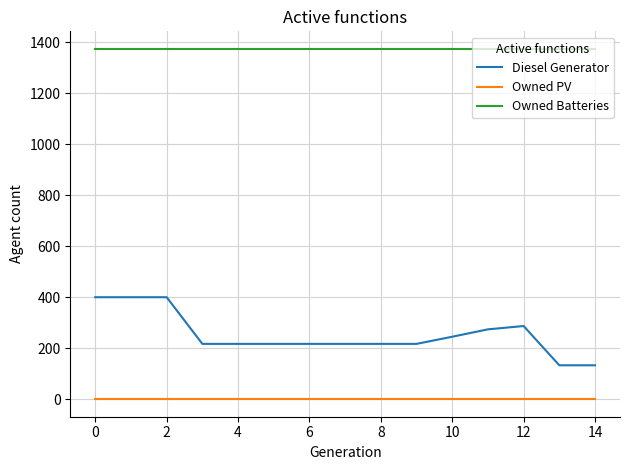

Reading left to right, list all the values displayed in this chart.

Diesel Generator: 400.0	400.0	400.0	217.0	217.0	217.0	217.0	217.0	217.0	217.0	245.0	274.0	287.0	133.0	133.0
Owned PV: 0.0	0.0	0.0	0.0	0.0	0.0	0.0	0.0	0.0	0.0	0.0	0.0	0.0	0.0	0.0
Owned Batteries: 1374.0	1374.0	1374.0	1374.0	1374.0	1374.0	1374.0	1374.0	1374.0	1374.0	1374.0	1374.0	1374.0	1374.0	1374.0